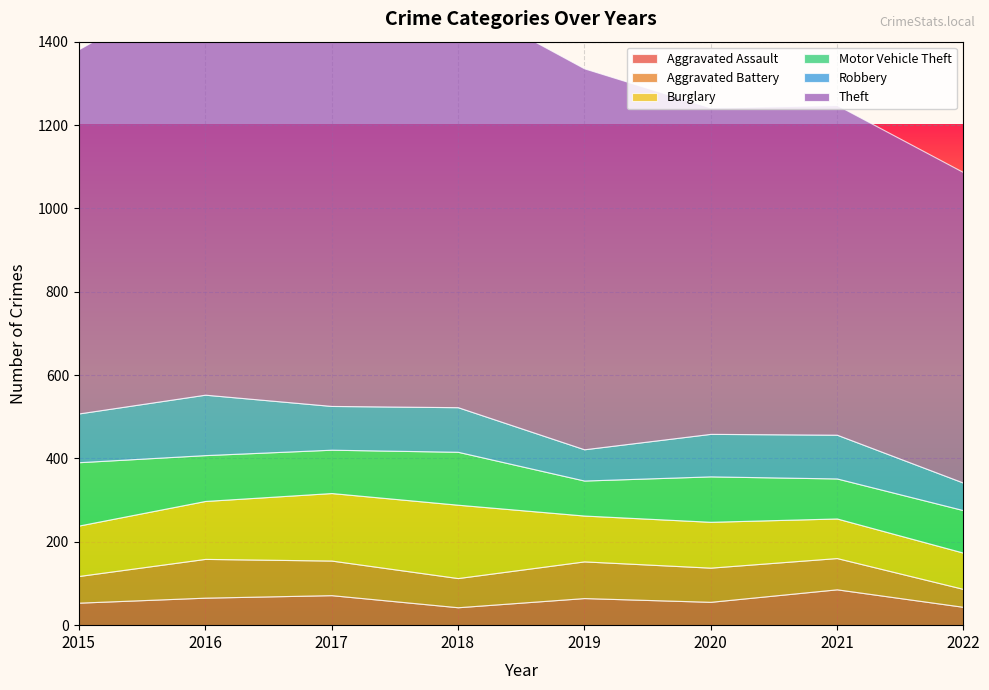

Between 2019 and 2022, which series saw the biggest shift?

Theft